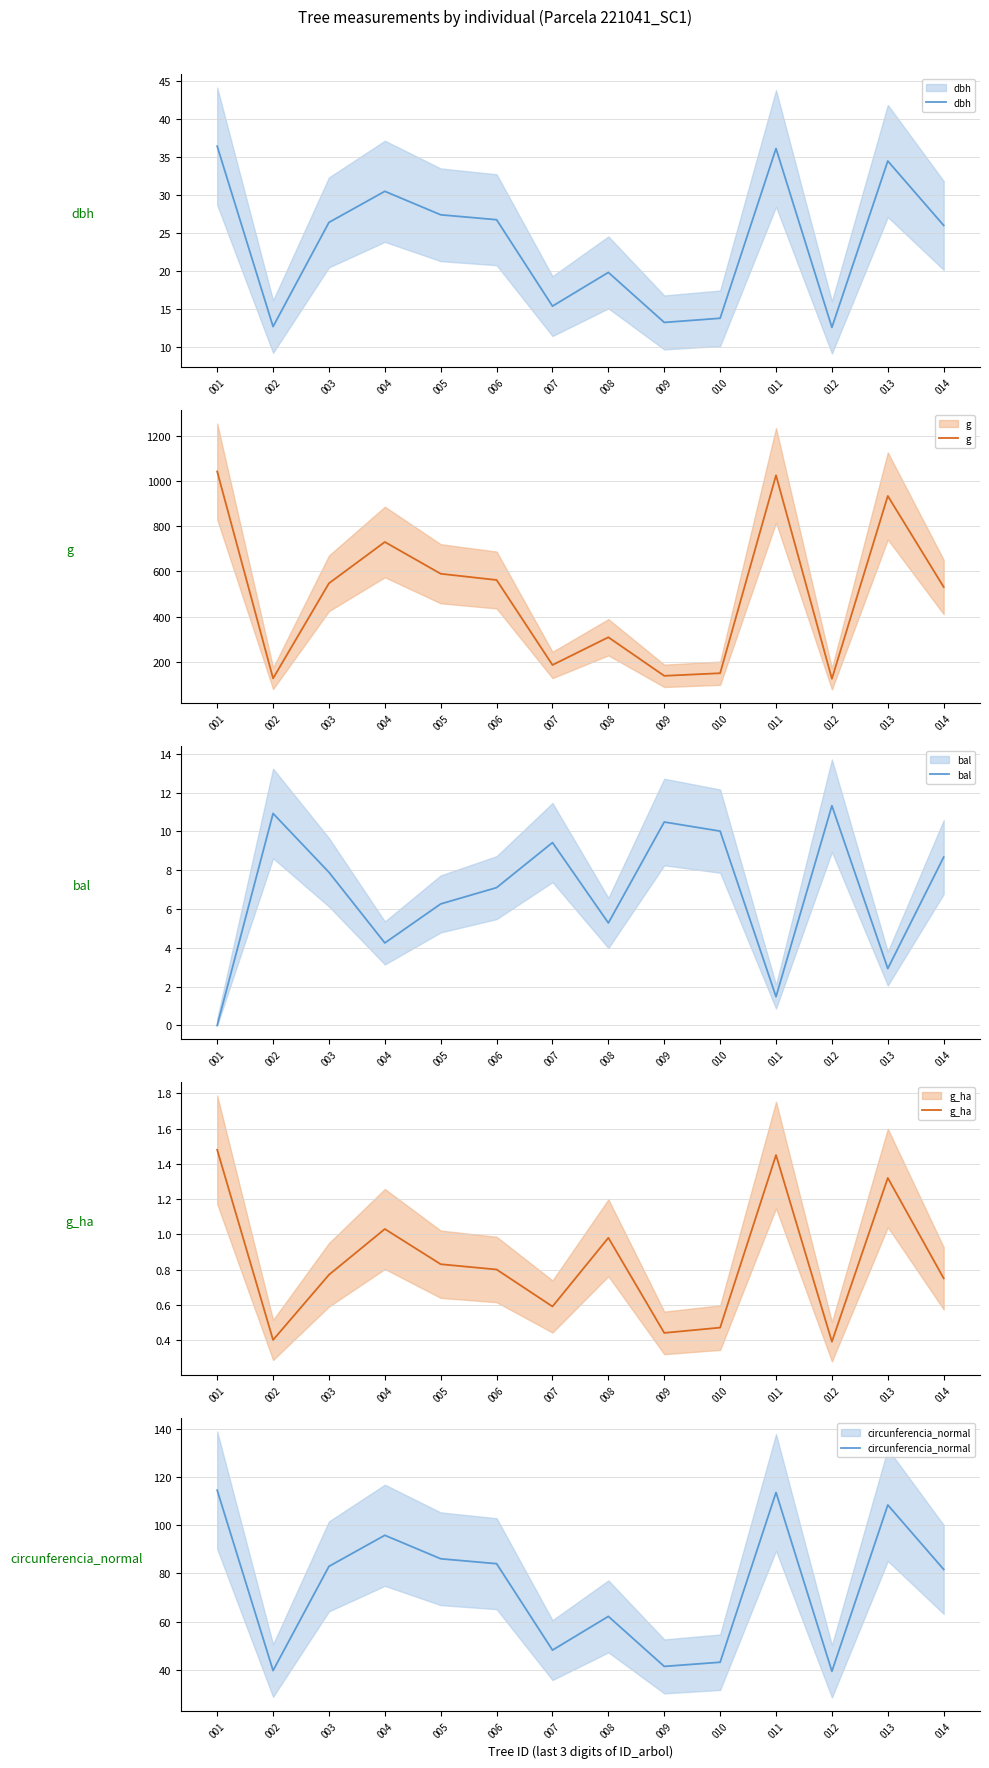

True or false: g has more than 2 points higher than both neighbors.

True